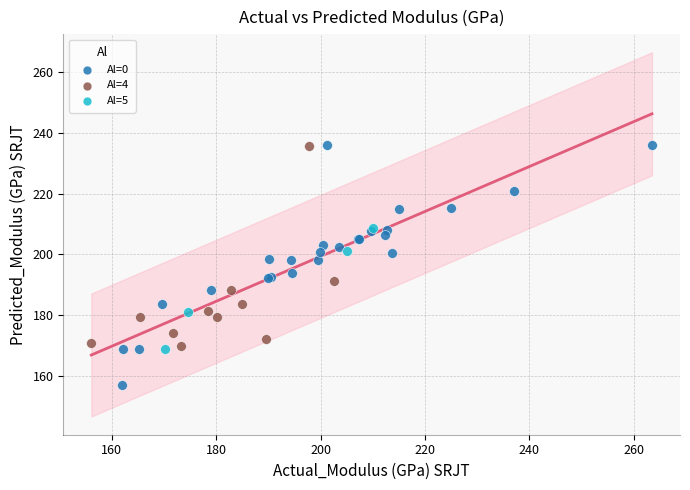

What are all the series names shown in the legend?

Al=0, Al=4, Al=5